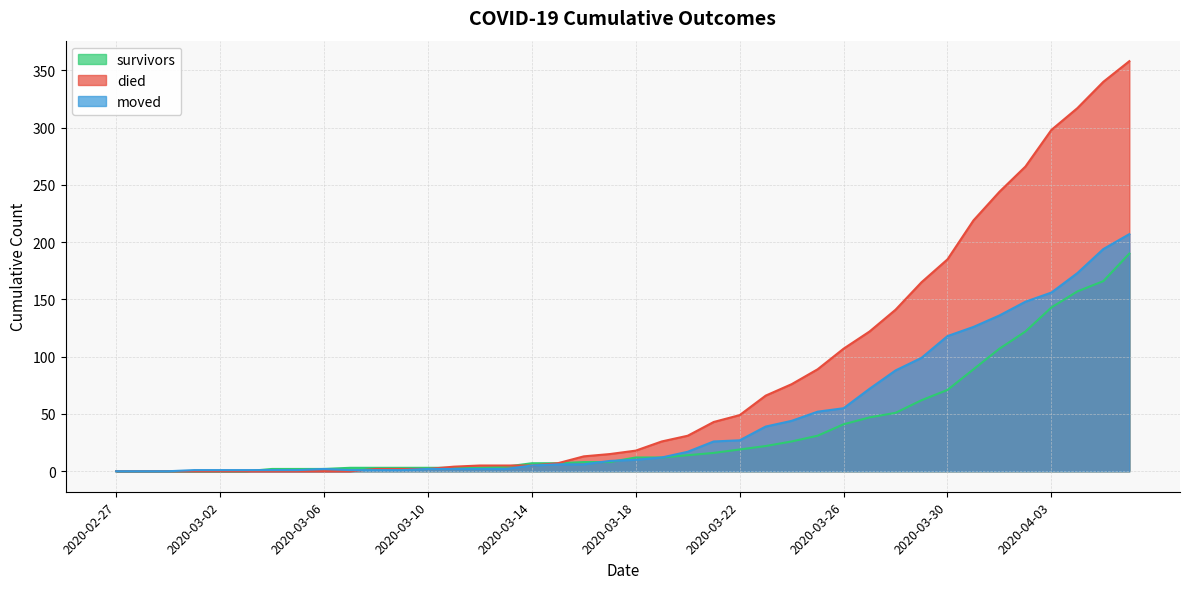

Between 2020-03-18 and 2020-03-20, which is larger?

2020-03-20